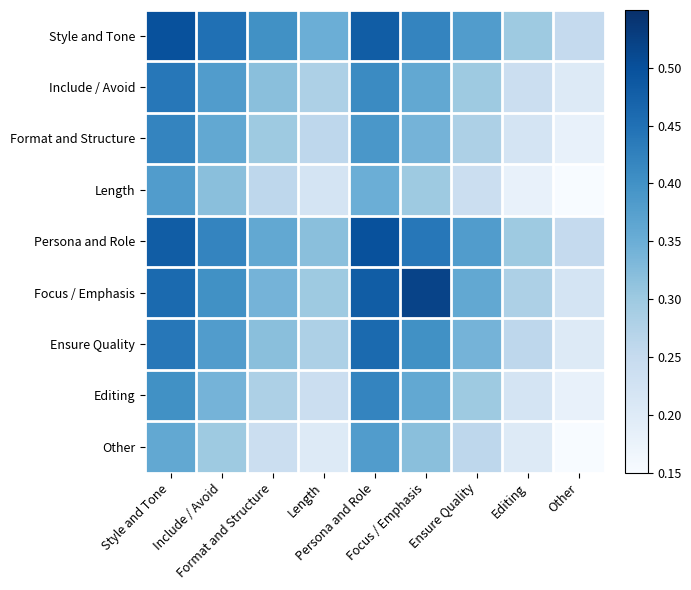

Reading left to right, extract all data points from this chart.

Style and Tone: Style and Tone=0.5	Include / Avoid=0.5	Format and Structure=0.4	Length=0.3	Persona and Role=0.5	Focus / Emphasis=0.4	Ensure Quality=0.4	Editing=0.3	Other=0.2
Include / Avoid: Style and Tone=0.4	Include / Avoid=0.4	Format and Structure=0.3	Length=0.3	Persona and Role=0.4	Focus / Emphasis=0.4	Ensure Quality=0.3	Editing=0.2	Other=0.2
Format and Structure: Style and Tone=0.4	Include / Avoid=0.4	Format and Structure=0.3	Length=0.3	Persona and Role=0.4	Focus / Emphasis=0.3	Ensure Quality=0.3	Editing=0.2	Other=0.2
Length: Style and Tone=0.4	Include / Avoid=0.3	Format and Structure=0.3	Length=0.2	Persona and Role=0.3	Focus / Emphasis=0.3	Ensure Quality=0.2	Editing=0.2	Other=0.1
Persona and Role: Style and Tone=0.5	Include / Avoid=0.4	Format and Structure=0.4	Length=0.3	Persona and Role=0.5	Focus / Emphasis=0.4	Ensure Quality=0.4	Editing=0.3	Other=0.2
Focus / Emphasis: Style and Tone=0.5	Include / Avoid=0.4	Format and Structure=0.3	Length=0.3	Persona and Role=0.5	Focus / Emphasis=0.5	Ensure Quality=0.4	Editing=0.3	Other=0.2
Ensure Quality: Style and Tone=0.4	Include / Avoid=0.4	Format and Structure=0.3	Length=0.3	Persona and Role=0.5	Focus / Emphasis=0.4	Ensure Quality=0.3	Editing=0.3	Other=0.2
Editing: Style and Tone=0.4	Include / Avoid=0.3	Format and Structure=0.3	Length=0.2	Persona and Role=0.4	Focus / Emphasis=0.4	Ensure Quality=0.3	Editing=0.2	Other=0.2
Other: Style and Tone=0.4	Include / Avoid=0.3	Format and Structure=0.2	Length=0.2	Persona and Role=0.4	Focus / Emphasis=0.3	Ensure Quality=0.3	Editing=0.2	Other=0.1